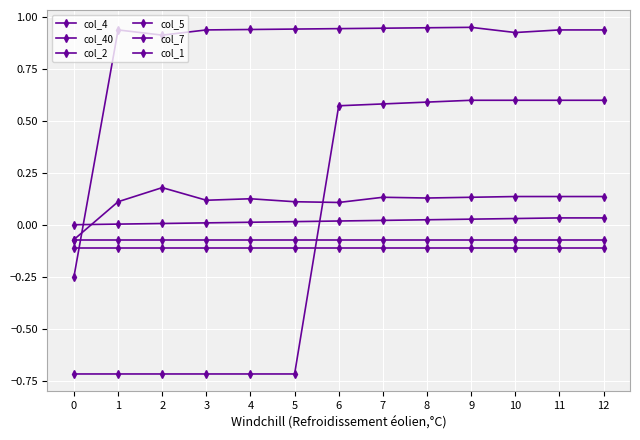

How many lines are shown in the chart?

6